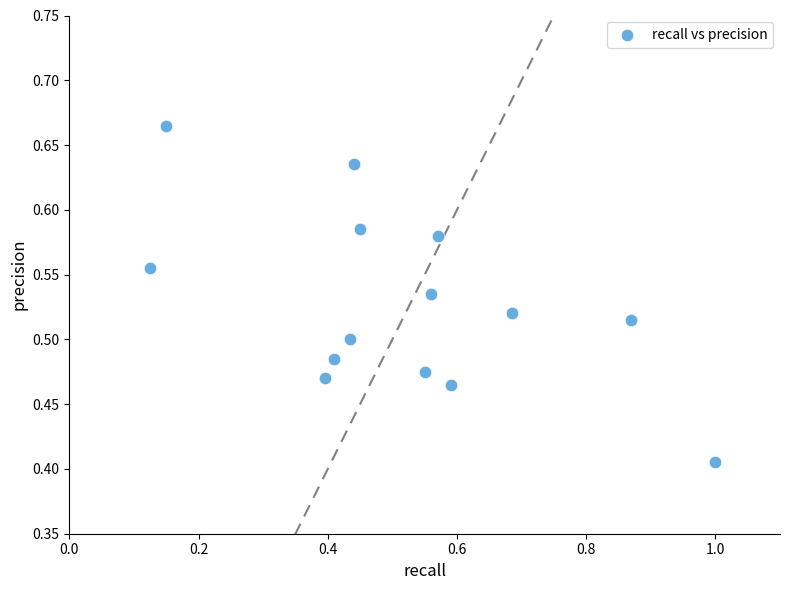

What is the range of Y values (max minus min)?

0.3